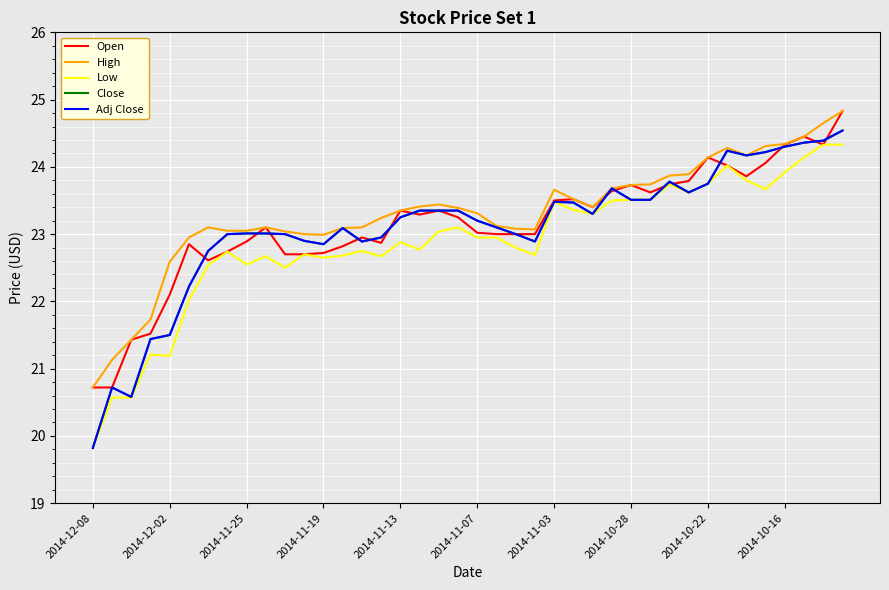

Does the chart display data point markers on the line(s)?

No